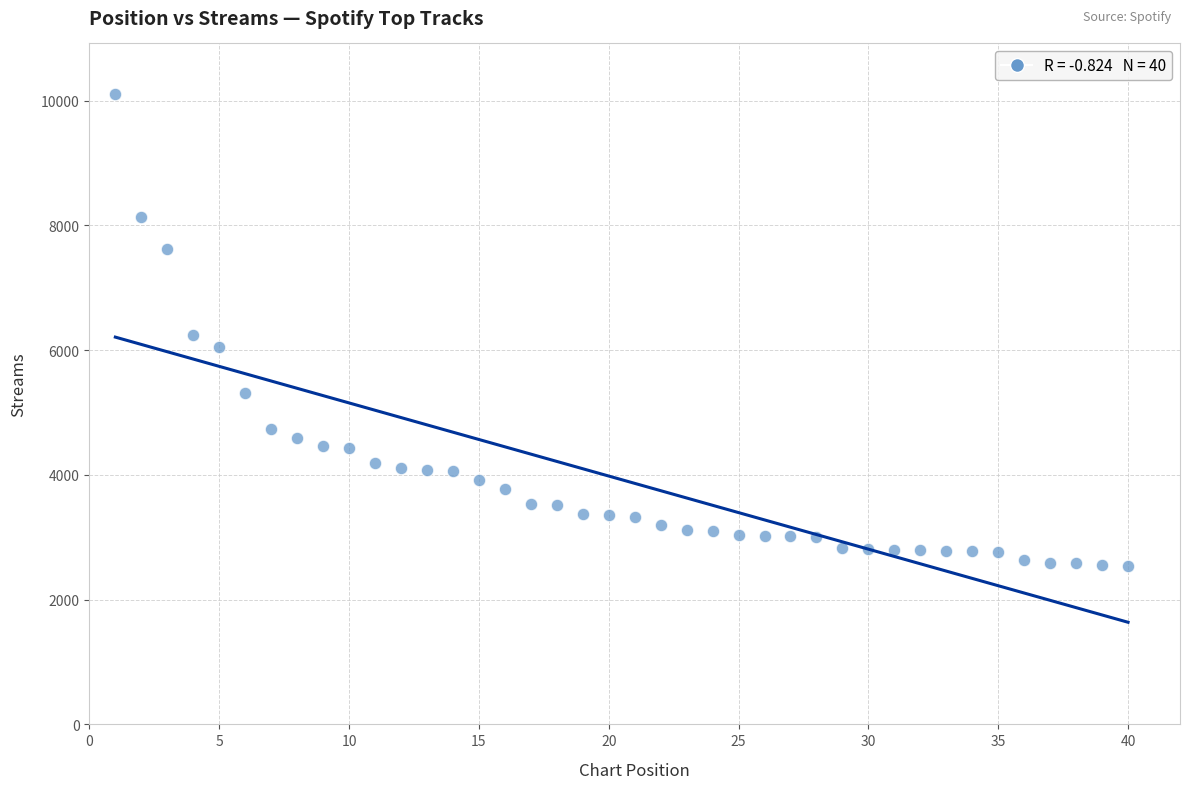

What is the range of X values (max minus min)?

39